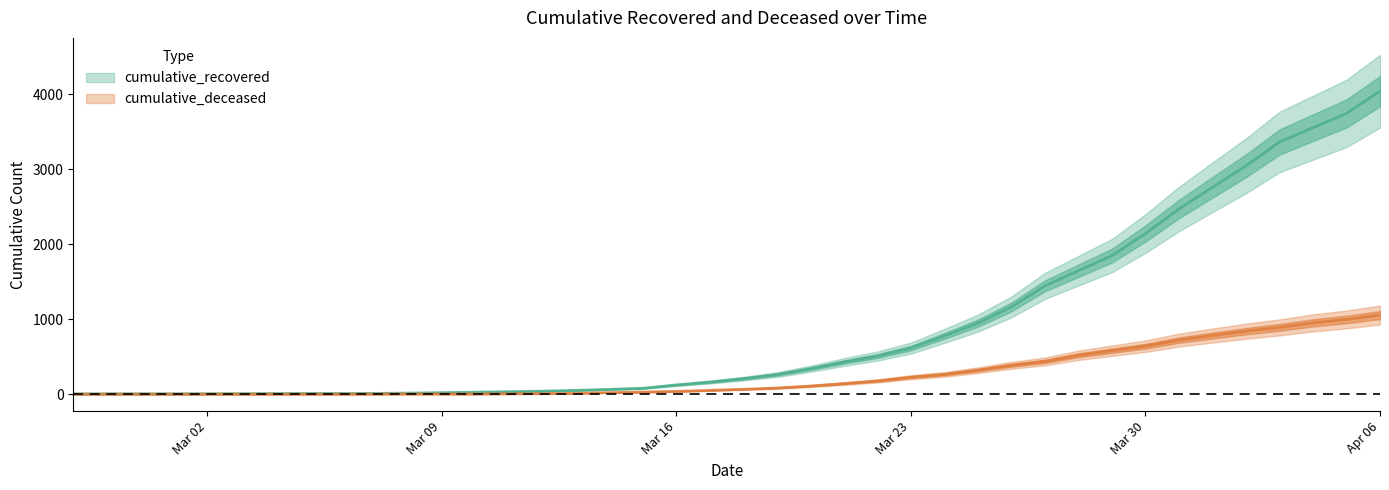

What is the label of the 23rd point from the left?

2020-03-20